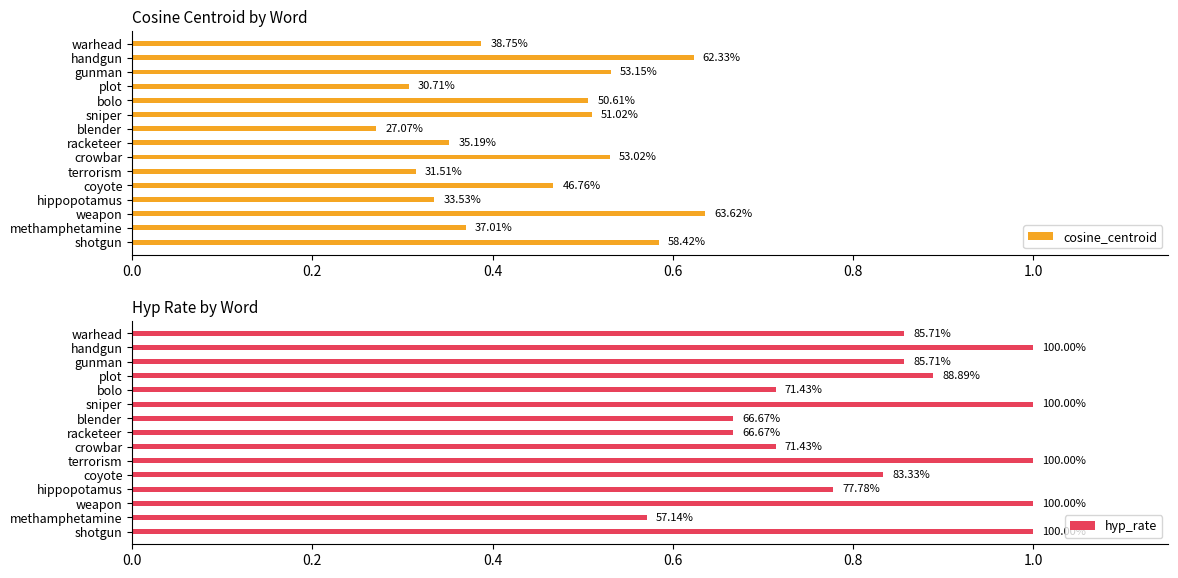

At how many categories does at least one series exceed 0?

15